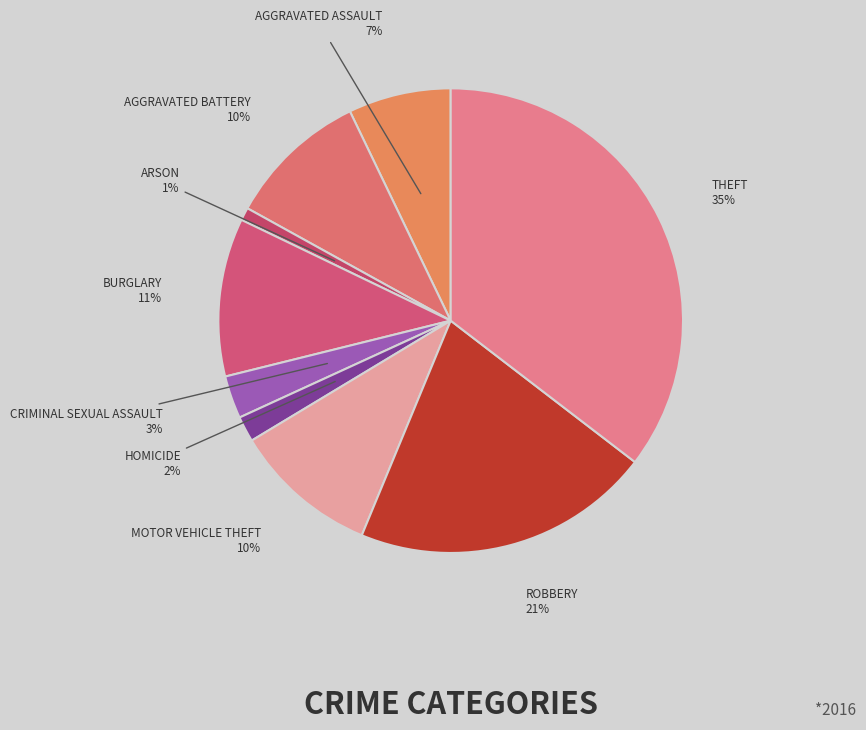

Does any single category account for the majority?

No